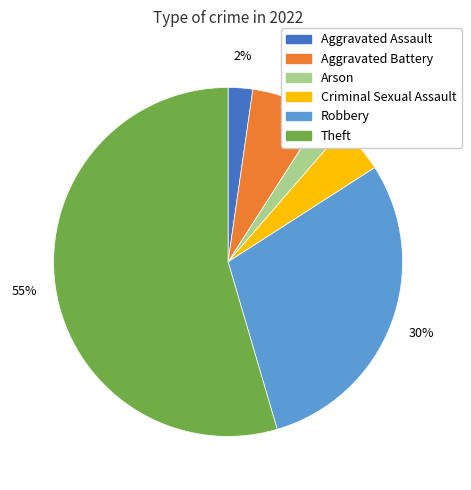

To the nearest percent, what is the difference between the Theft and Criminal Sexual Assault slice percentages?

50%